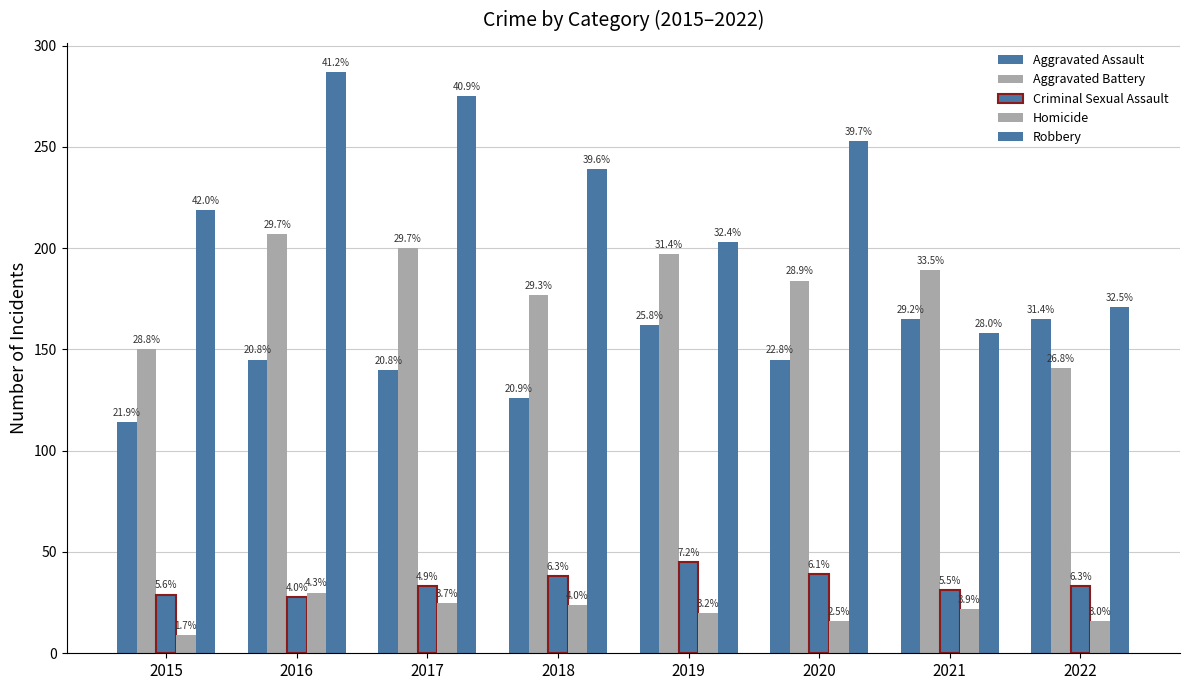

Which series changed the most between 2015 and 2020?

Aggravated Battery